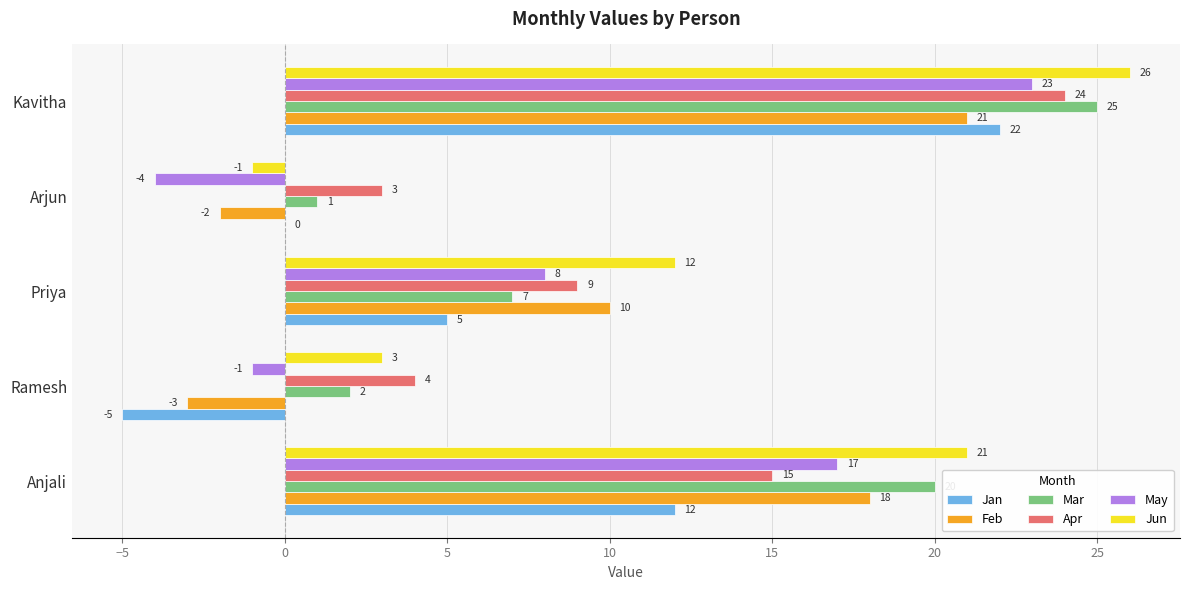

Between Anjali and Ramesh, which series saw the biggest shift?

Feb